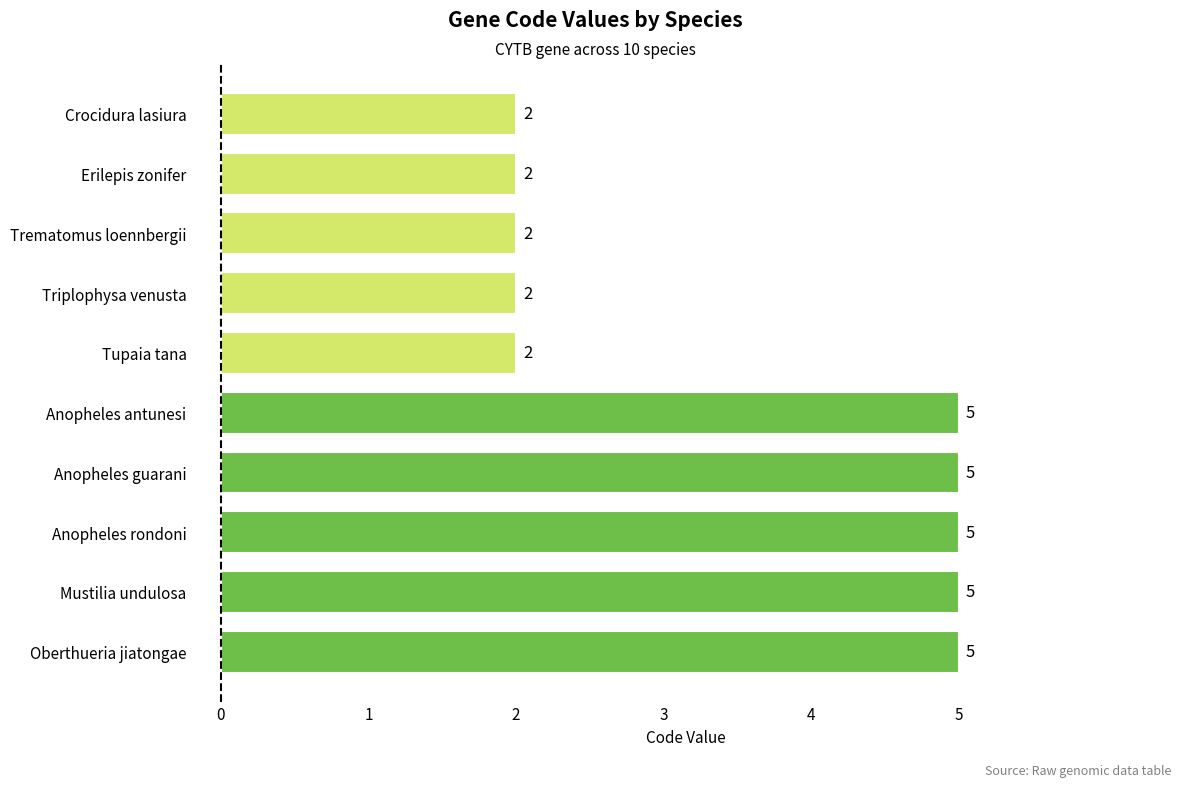

Reading bottom to top, list all the values displayed in this chart.

Oberthueria jiatongae=5	Mustilia undulosa=5	Anopheles rondoni=5	Anopheles guarani=5	Anopheles antunesi=5	Tupaia tana=2	Triplophysa venusta=2	Trematomus loennbergii=2	Erilepis zonifer=2	Crocidura lasiura=2